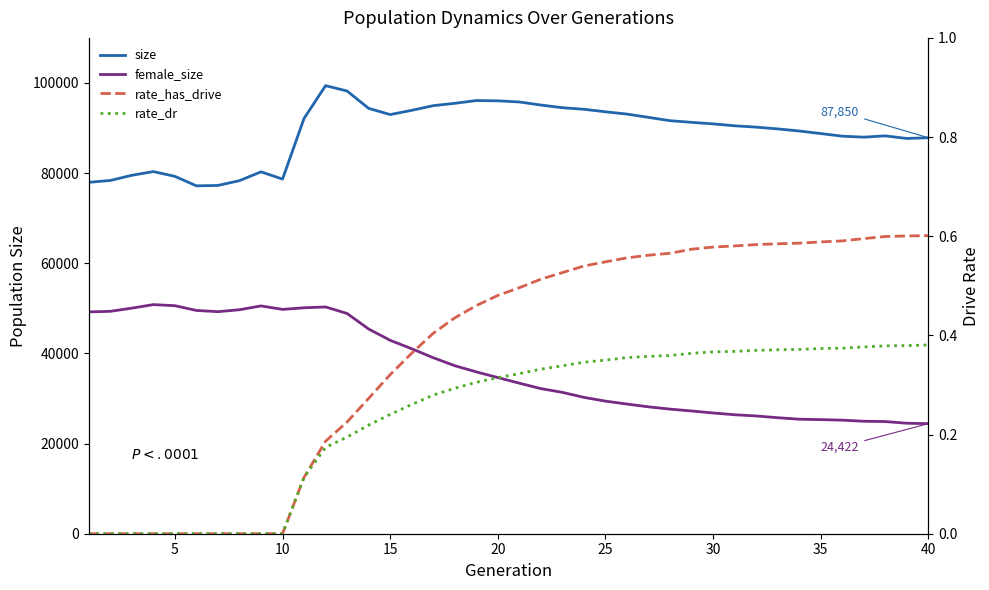

What is the average value of the rate_dr series?

0.2